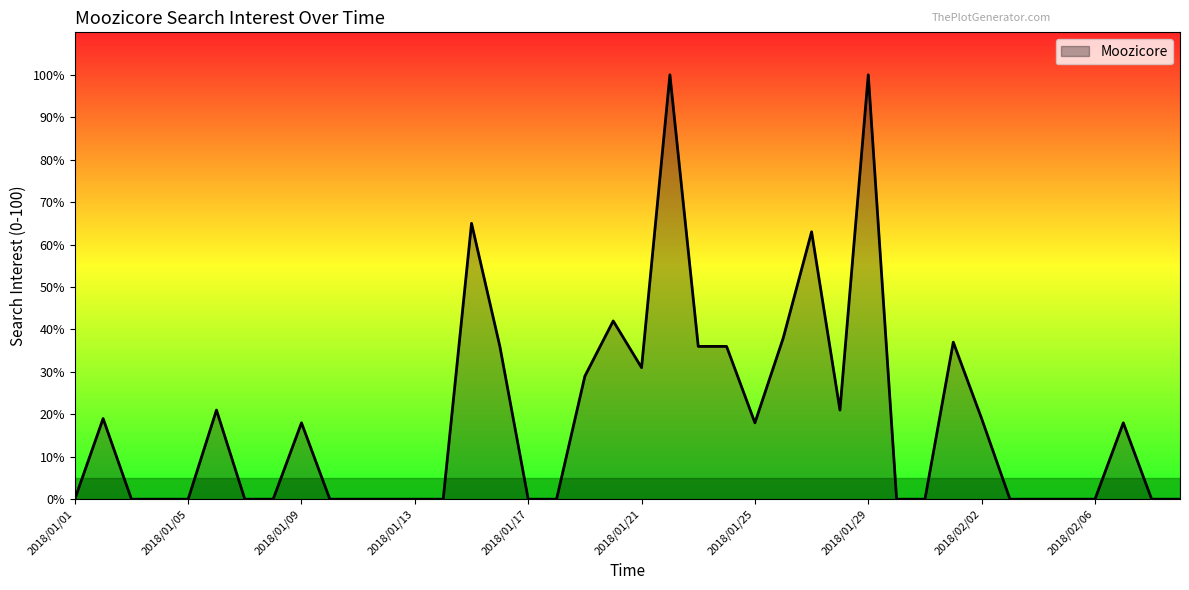

True or false: there are more than 0 points higher than both neighbors.

True